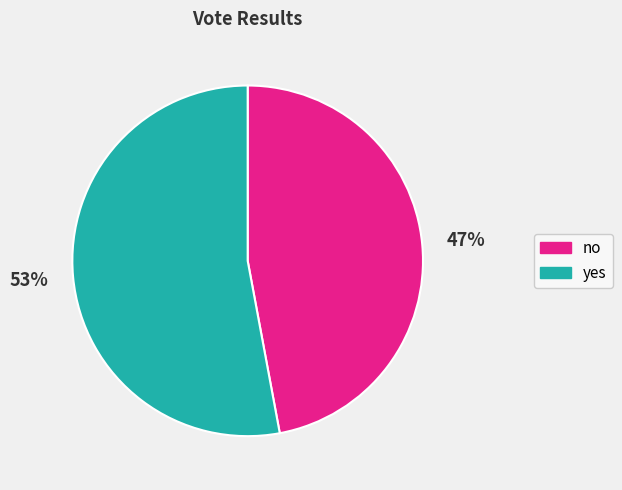

What percentage is the yes slice, to the nearest percent?

53%